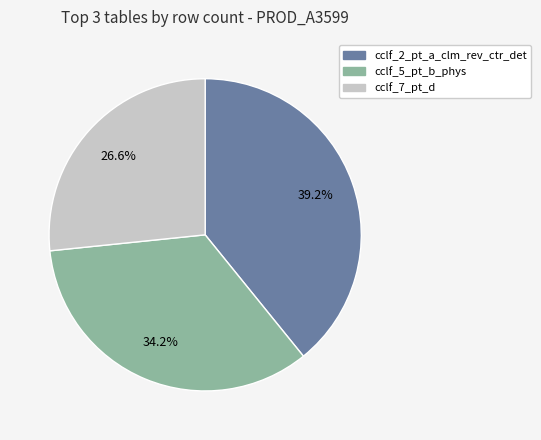

To the nearest percent, what is the average slice percentage?

33%